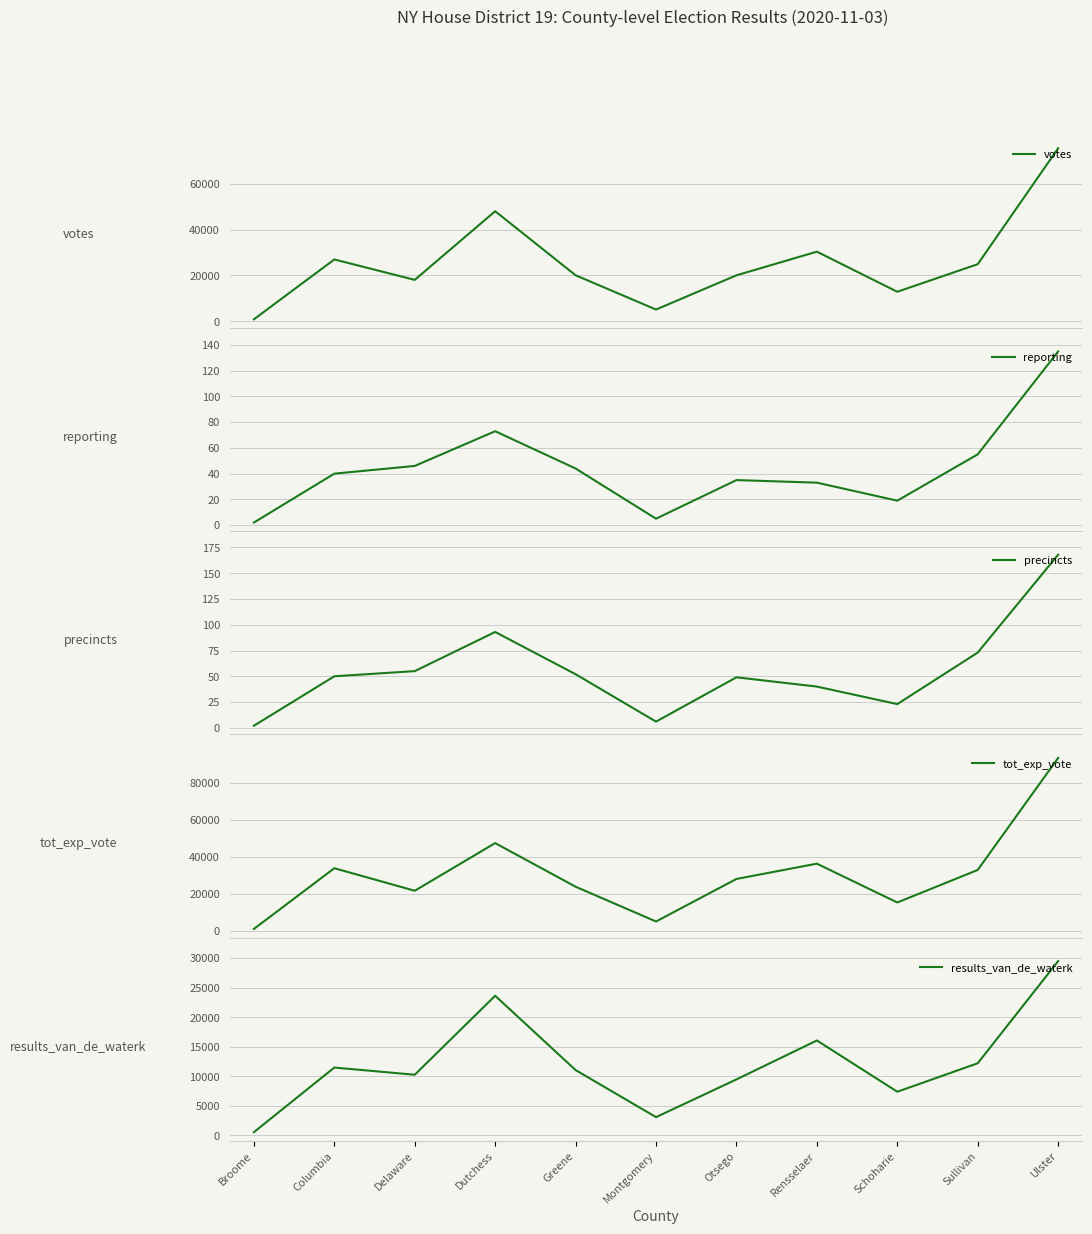

What is the total value across all series at Ulster?

198898